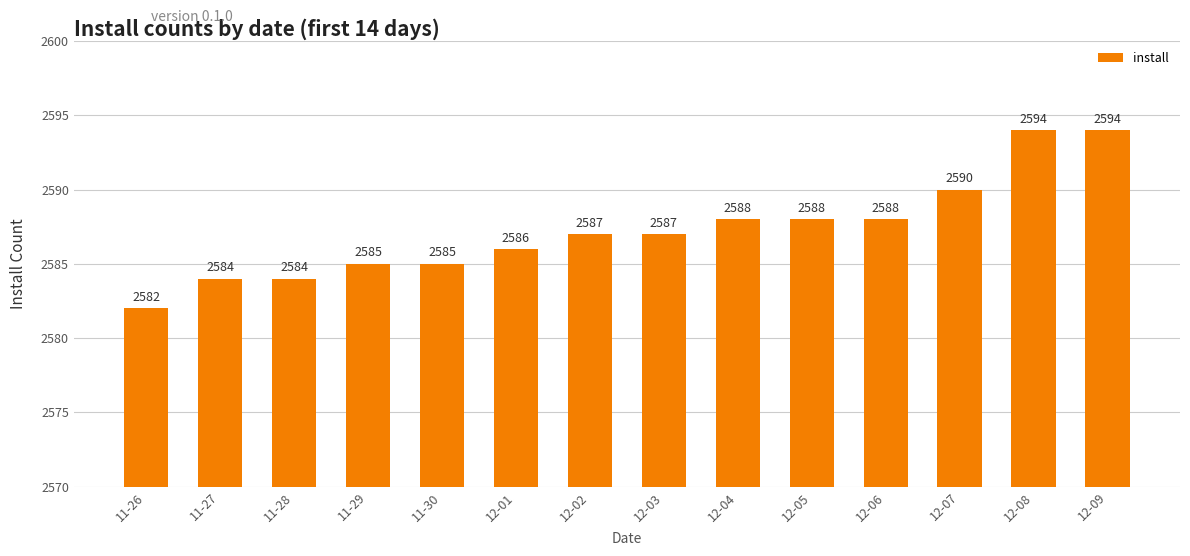

The chart shows a value of 2586 at 12-01. True or false?

True